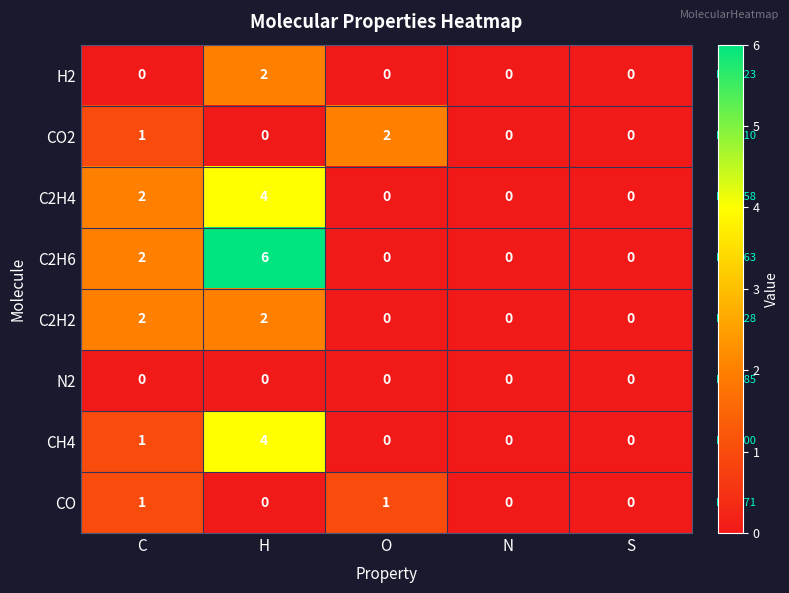

Between C and H, which series saw the biggest shift?

C2H6